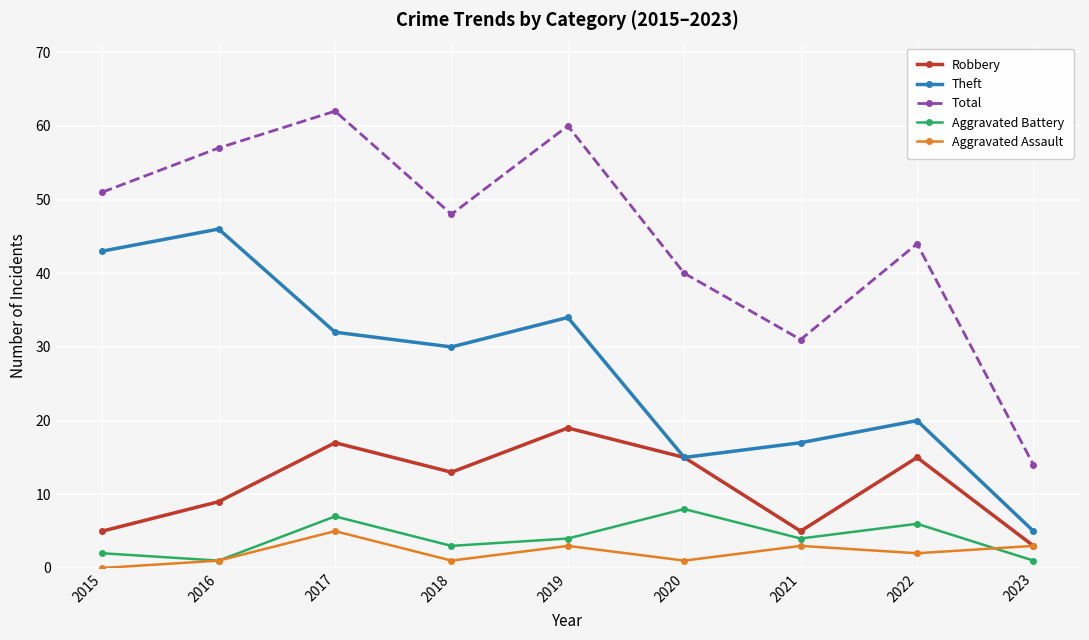

What is the sum of all Aggravated Battery values?

36